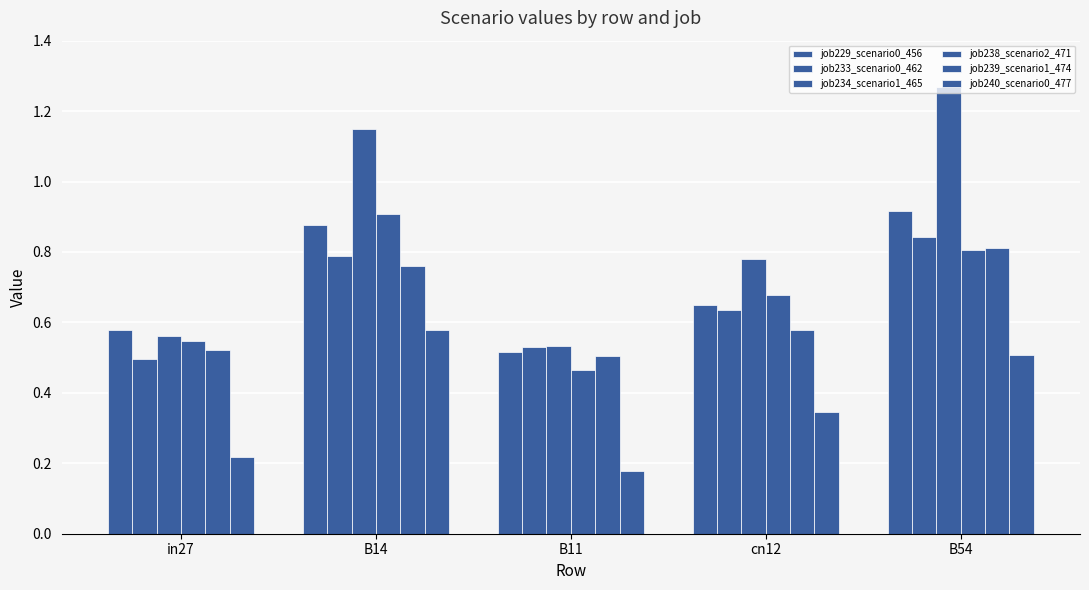

How many bars are there in total?

30